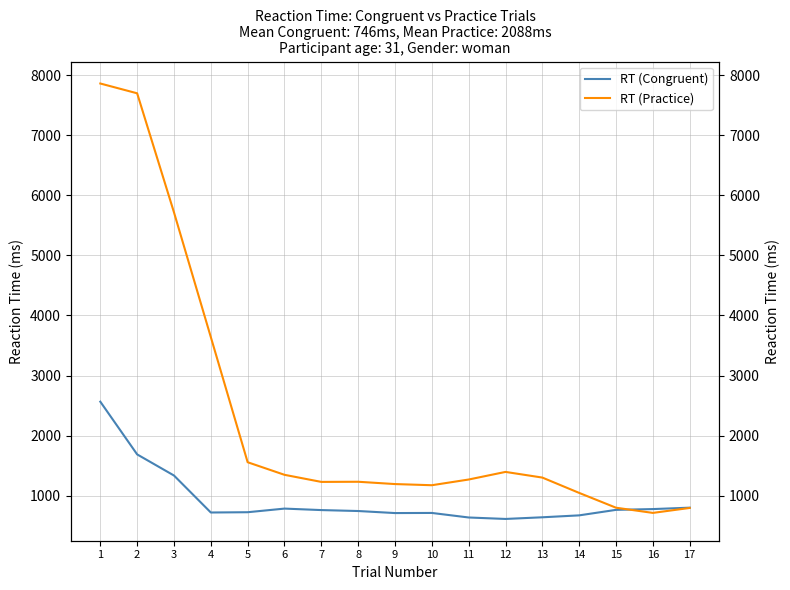

How many series are shown in this chart?

2